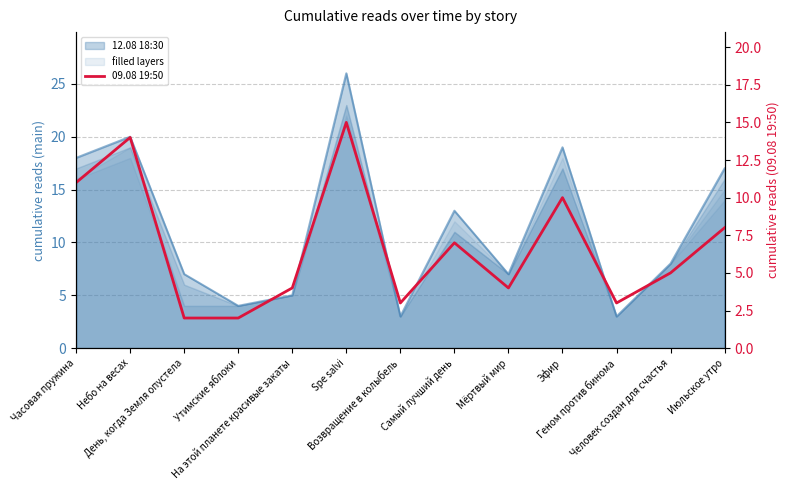

What is the sum of all values?

88